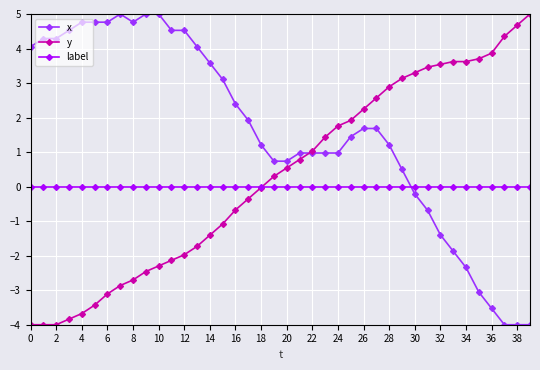

How many values in x are above zero?

30